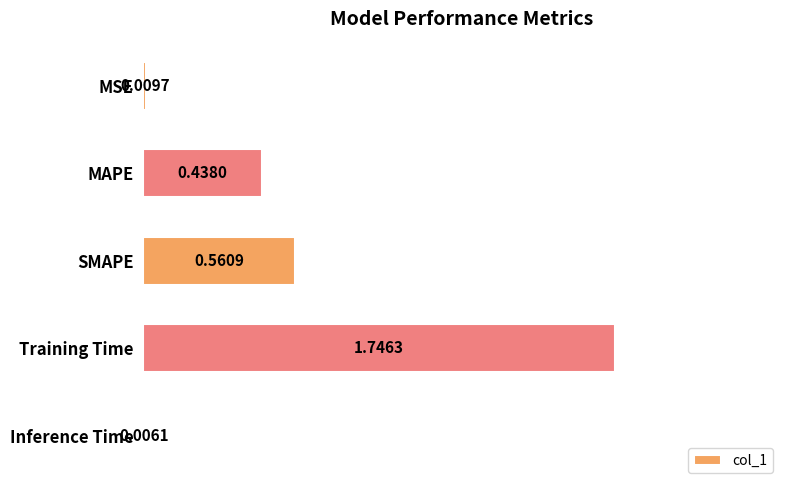

What is the change in value from Training Time to Inference Time?

-1.7